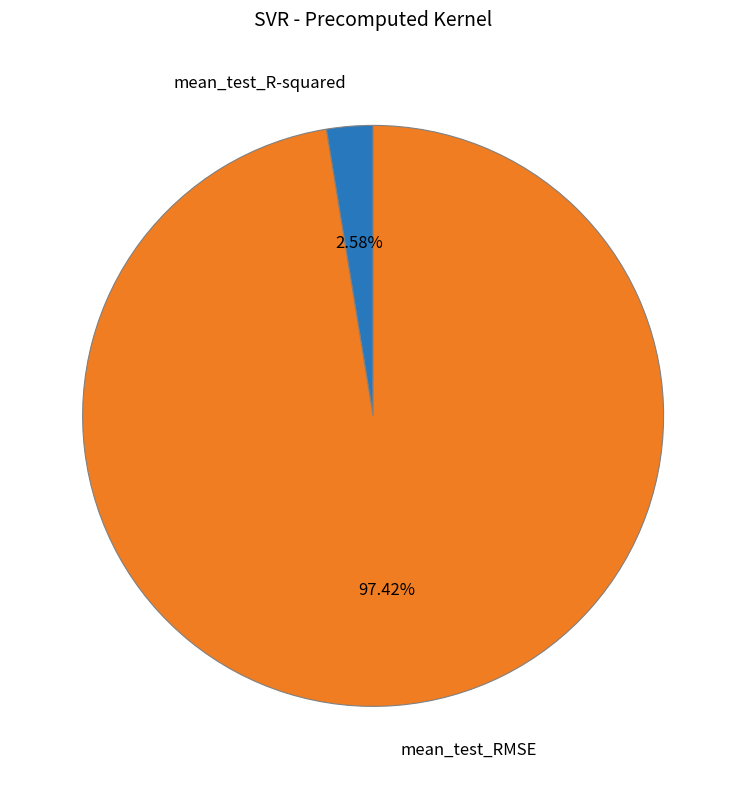

To the nearest percent, what is the difference between the mean_test_R-squared and mean_test_RMSE slice percentages?

95%